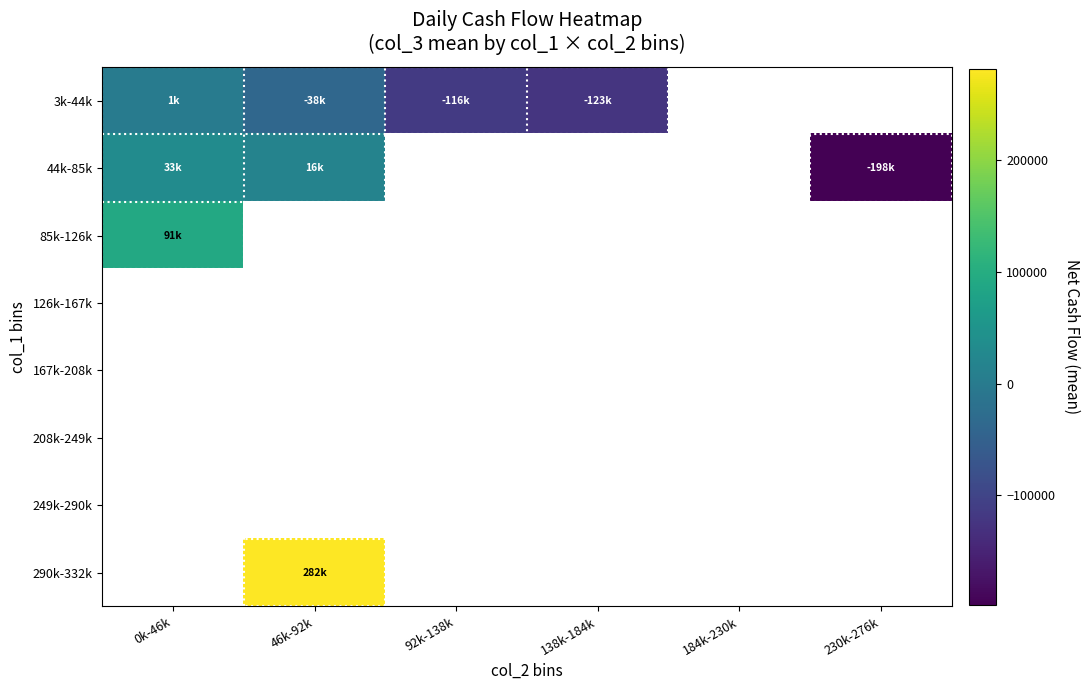

Between 0k-46k and 92k-138k, which series saw the biggest shift?

3k-44k